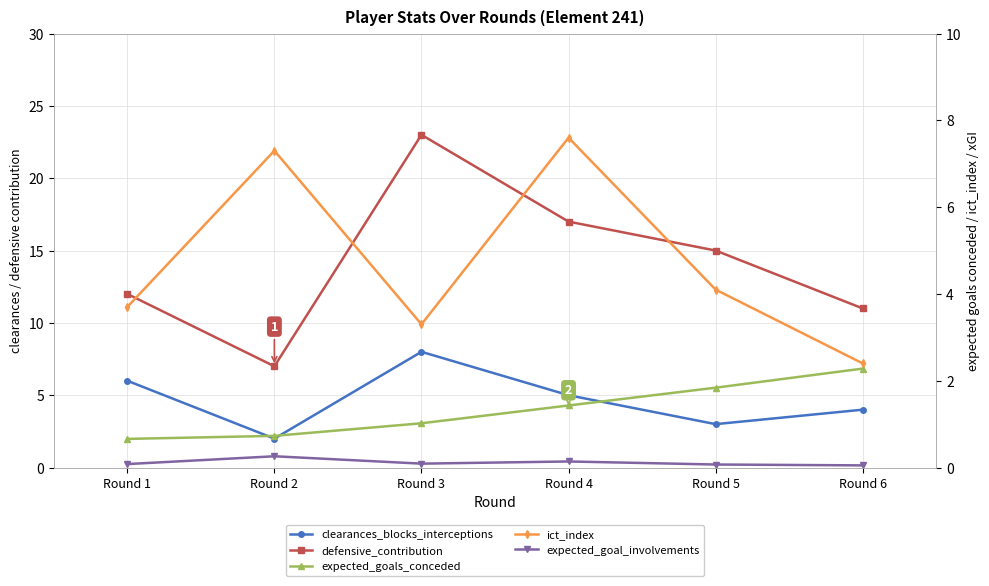

At which label is expected_goals_conceded closest to 1?

Round 3